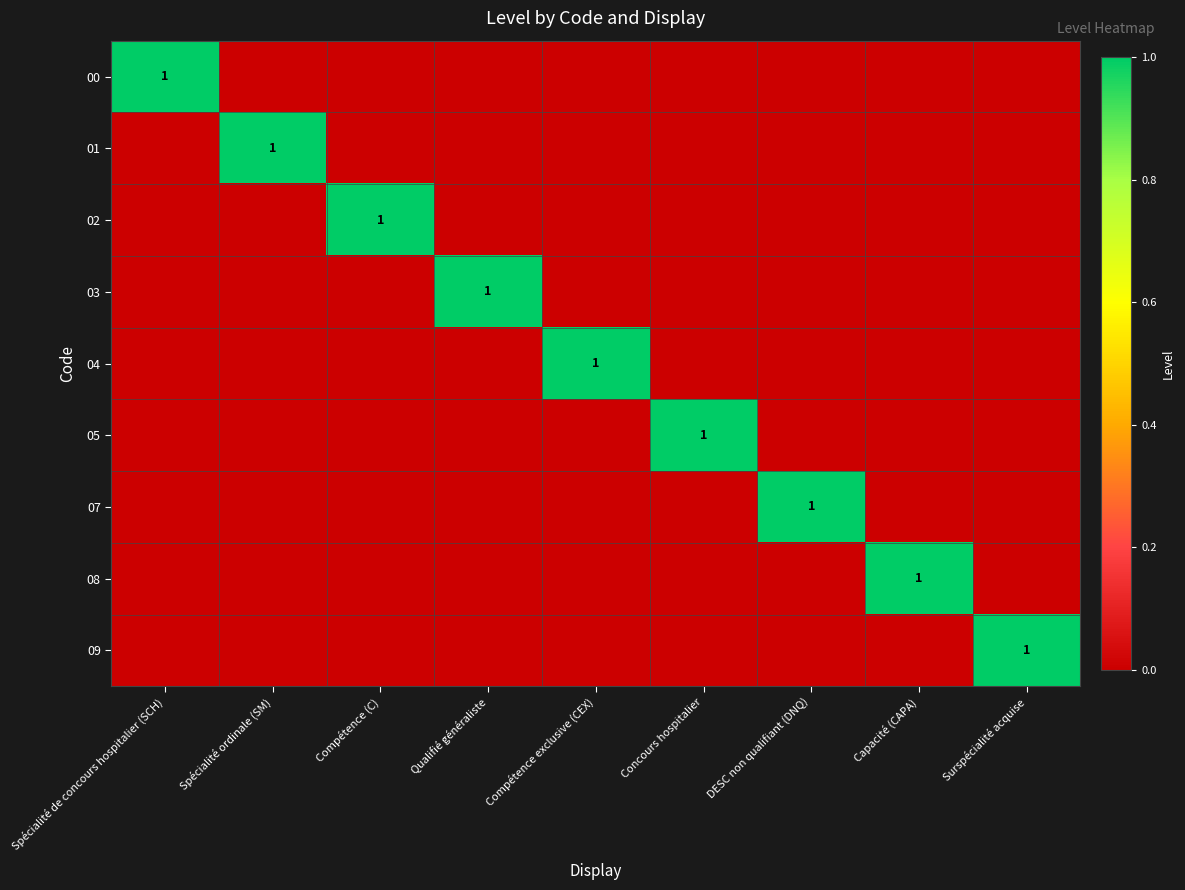

What is the difference between the highest and lowest values at DESC non qualifiant (DNQ)?

1